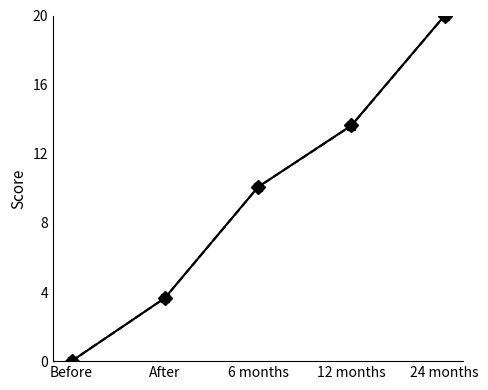

What position from the right is 24 months?

1